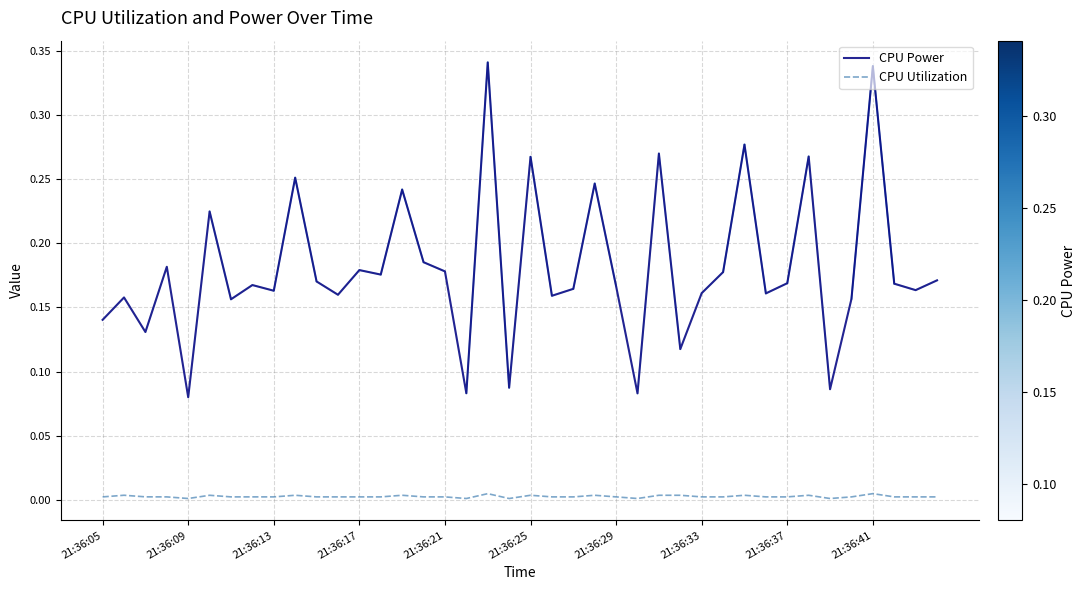

Rank the series by their average value, from lowest to highest.

CPU Utilization, CPU Power